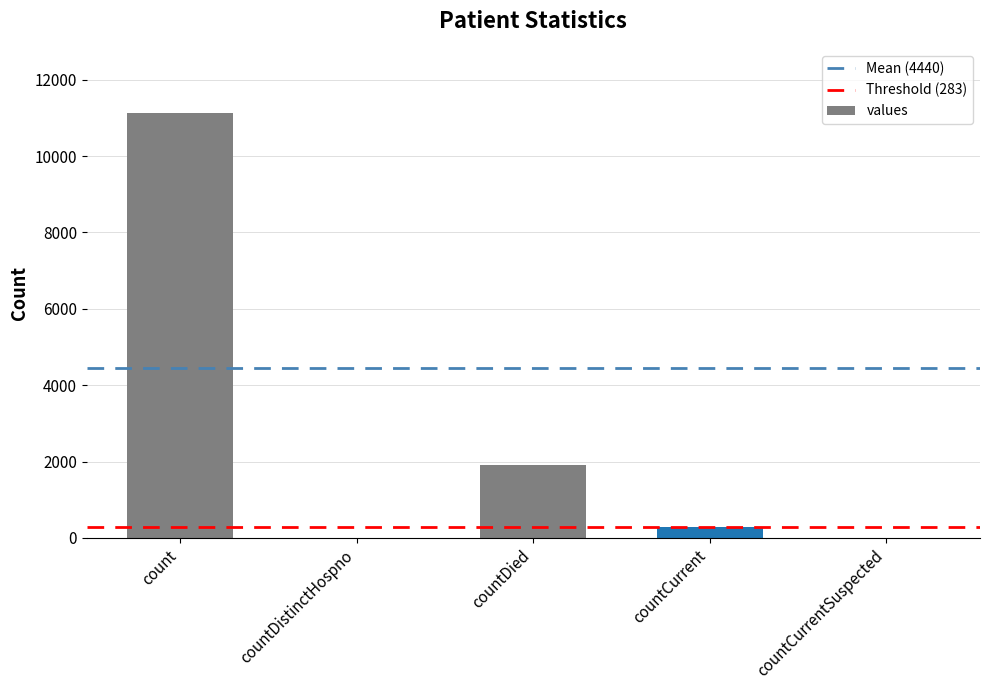

The value at countDistinctHospno is 6744. True or false?

False